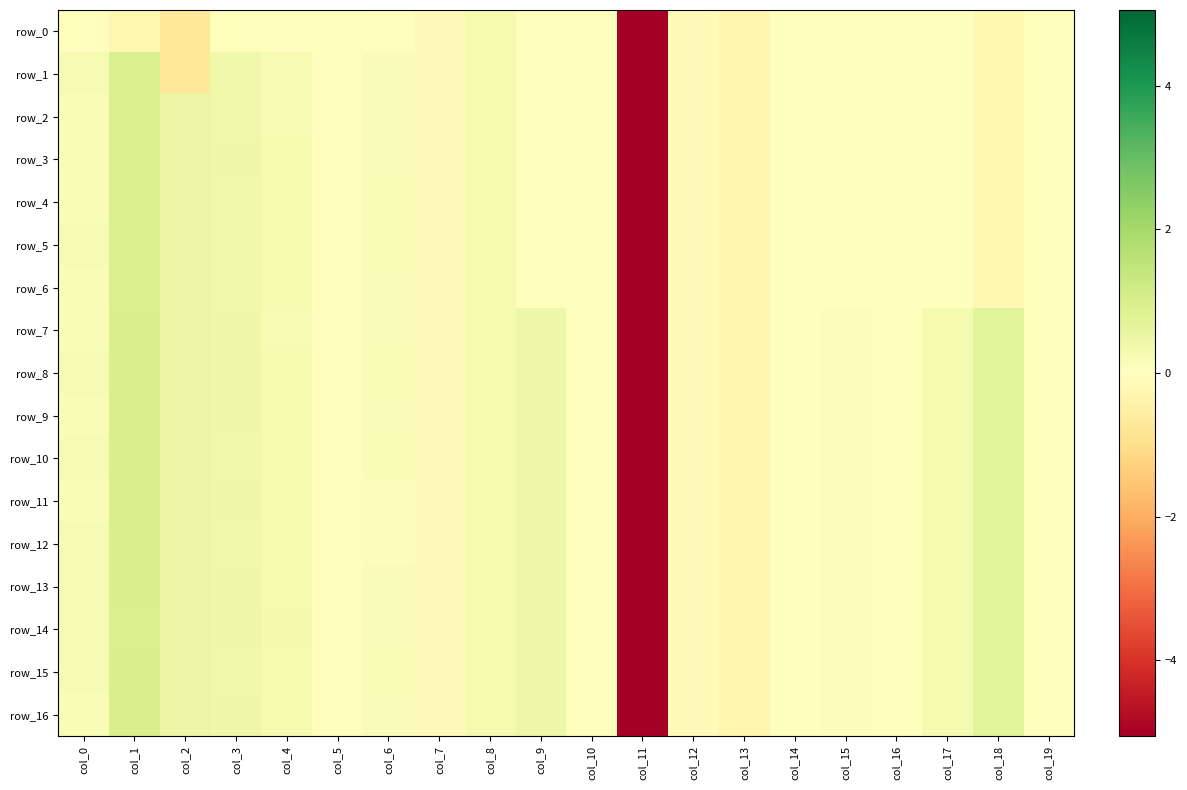

Reading right to left, transcribe all the data shown in this chart.

row_0: col_19=-0.0	col_18=-0.2	col_17=-0.0	col_16=-0.0	col_15=-0.0	col_14=-0.0	col_13=-0.3	col_12=-0.1	col_11=-5.1	col_10=0.0	col_9=0.0	col_8=0.2	col_7=-0.1	col_6=-0.0	col_5=-0.1	col_4=-0.1	col_3=-0.1	col_2=-0.7	col_1=-0.2	col_0=-0.1
row_1: col_19=-0.0	col_18=-0.2	col_17=-0.0	col_16=-0.0	col_15=-0.0	col_14=-0.0	col_13=-0.3	col_12=-0.1	col_11=-5.1	col_10=0.0	col_9=0.0	col_8=0.2	col_7=-0.1	col_6=0.1	col_5=-0.1	col_4=0.2	col_3=0.4	col_2=-0.7	col_1=1.0	col_0=0.2
row_2: col_19=-0.0	col_18=-0.2	col_17=-0.0	col_16=-0.0	col_15=-0.0	col_14=-0.0	col_13=-0.3	col_12=-0.1	col_11=-5.1	col_10=0.0	col_9=0.0	col_8=0.2	col_7=-0.1	col_6=0.1	col_5=-0.1	col_4=0.2	col_3=0.4	col_2=0.5	col_1=1.0	col_0=0.2
row_3: col_19=-0.0	col_18=-0.2	col_17=-0.0	col_16=-0.0	col_15=-0.0	col_14=-0.0	col_13=-0.3	col_12=-0.1	col_11=-5.1	col_10=0.0	col_9=0.0	col_8=0.2	col_7=-0.1	col_6=0.1	col_5=-0.1	col_4=0.3	col_3=0.4	col_2=0.5	col_1=1.0	col_0=0.2
row_4: col_19=-0.0	col_18=-0.2	col_17=-0.0	col_16=-0.0	col_15=-0.0	col_14=-0.0	col_13=-0.3	col_12=-0.1	col_11=-5.1	col_10=0.0	col_9=0.0	col_8=0.2	col_7=-0.1	col_6=0.2	col_5=-0.1	col_4=0.2	col_3=0.4	col_2=0.5	col_1=1.0	col_0=0.2
row_5: col_19=-0.0	col_18=-0.2	col_17=-0.0	col_16=-0.0	col_15=-0.0	col_14=-0.0	col_13=-0.3	col_12=-0.1	col_11=-5.1	col_10=0.0	col_9=0.0	col_8=0.2	col_7=-0.1	col_6=0.2	col_5=-0.1	col_4=0.2	col_3=0.4	col_2=0.5	col_1=0.9	col_0=0.2
row_6: col_19=-0.0	col_18=-0.2	col_17=-0.0	col_16=-0.0	col_15=-0.0	col_14=-0.0	col_13=-0.3	col_12=-0.1	col_11=-5.1	col_10=0.0	col_9=0.0	col_8=0.2	col_7=-0.1	col_6=0.1	col_5=-0.1	col_4=0.2	col_3=0.4	col_2=0.5	col_1=1.0	col_0=0.2
row_7: col_19=0.0	col_18=0.7	col_17=0.2	col_16=-0.0	col_15=0.1	col_14=-0.0	col_13=-0.3	col_12=-0.1	col_11=-5.1	col_10=0.0	col_9=0.4	col_8=0.2	col_7=-0.1	col_6=0.1	col_5=-0.1	col_4=0.2	col_3=0.4	col_2=0.5	col_1=1.0	col_0=0.2
row_8: col_19=0.0	col_18=0.7	col_17=0.2	col_16=-0.0	col_15=0.1	col_14=-0.0	col_13=-0.3	col_12=-0.1	col_11=-5.1	col_10=0.0	col_9=0.4	col_8=0.2	col_7=-0.1	col_6=0.2	col_5=-0.1	col_4=0.3	col_3=0.4	col_2=0.5	col_1=1.0	col_0=0.2
row_9: col_19=0.0	col_18=0.7	col_17=0.2	col_16=-0.0	col_15=0.1	col_14=-0.0	col_13=-0.3	col_12=-0.1	col_11=-5.1	col_10=0.0	col_9=0.4	col_8=0.2	col_7=-0.1	col_6=0.1	col_5=-0.1	col_4=0.3	col_3=0.4	col_2=0.5	col_1=1.0	col_0=0.2
row_10: col_19=0.0	col_18=0.7	col_17=0.2	col_16=-0.0	col_15=0.1	col_14=-0.0	col_13=-0.3	col_12=-0.1	col_11=-5.1	col_10=0.0	col_9=0.4	col_8=0.2	col_7=-0.1	col_6=0.2	col_5=-0.1	col_4=0.2	col_3=0.4	col_2=0.5	col_1=1.0	col_0=0.2
row_11: col_19=0.0	col_18=0.7	col_17=0.2	col_16=-0.0	col_15=0.1	col_14=-0.0	col_13=-0.3	col_12=-0.1	col_11=-5.1	col_10=0.0	col_9=0.4	col_8=0.2	col_7=-0.1	col_6=0.1	col_5=-0.1	col_4=0.3	col_3=0.4	col_2=0.5	col_1=1.0	col_0=0.2
row_12: col_19=0.0	col_18=0.7	col_17=0.2	col_16=-0.0	col_15=0.1	col_14=-0.0	col_13=-0.3	col_12=-0.1	col_11=-5.1	col_10=0.0	col_9=0.4	col_8=0.2	col_7=-0.1	col_6=0.1	col_5=-0.1	col_4=0.2	col_3=0.4	col_2=0.5	col_1=1.0	col_0=0.2
row_13: col_19=0.0	col_18=0.7	col_17=0.2	col_16=-0.0	col_15=0.1	col_14=-0.0	col_13=-0.3	col_12=-0.1	col_11=-5.1	col_10=0.0	col_9=0.4	col_8=0.2	col_7=-0.1	col_6=0.1	col_5=-0.1	col_4=0.2	col_3=0.4	col_2=0.5	col_1=1.0	col_0=0.2
row_14: col_19=0.0	col_18=0.7	col_17=0.2	col_16=-0.0	col_15=0.1	col_14=-0.0	col_13=-0.3	col_12=-0.1	col_11=-5.1	col_10=0.0	col_9=0.4	col_8=0.2	col_7=-0.1	col_6=0.1	col_5=-0.1	col_4=0.3	col_3=0.4	col_2=0.5	col_1=1.0	col_0=0.2
row_15: col_19=0.0	col_18=0.7	col_17=0.2	col_16=-0.0	col_15=0.1	col_14=-0.0	col_13=-0.3	col_12=-0.1	col_11=-5.1	col_10=0.0	col_9=0.4	col_8=0.2	col_7=-0.1	col_6=0.2	col_5=-0.1	col_4=0.2	col_3=0.4	col_2=0.5	col_1=1.0	col_0=0.2
row_16: col_19=0.0	col_18=0.7	col_17=0.2	col_16=-0.0	col_15=0.1	col_14=-0.0	col_13=-0.3	col_12=-0.1	col_11=-5.1	col_10=0.0	col_9=0.4	col_8=0.2	col_7=-0.1	col_6=0.1	col_5=-0.1	col_4=0.2	col_3=0.4	col_2=0.5	col_1=1.0	col_0=0.2